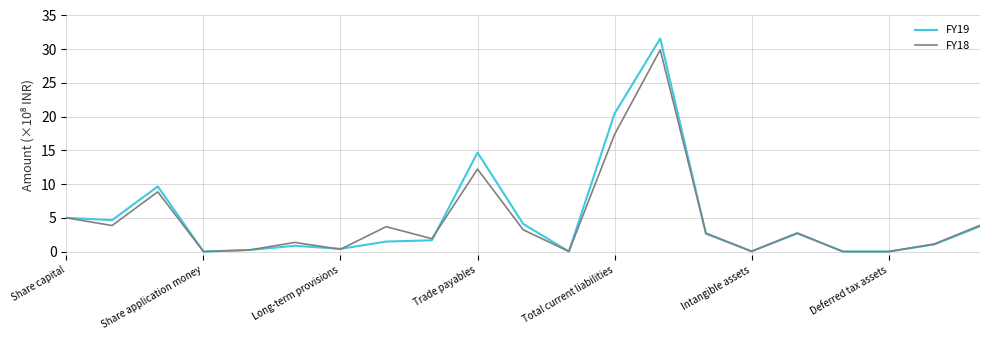

What is the sum of all FY19 values?

10493770000